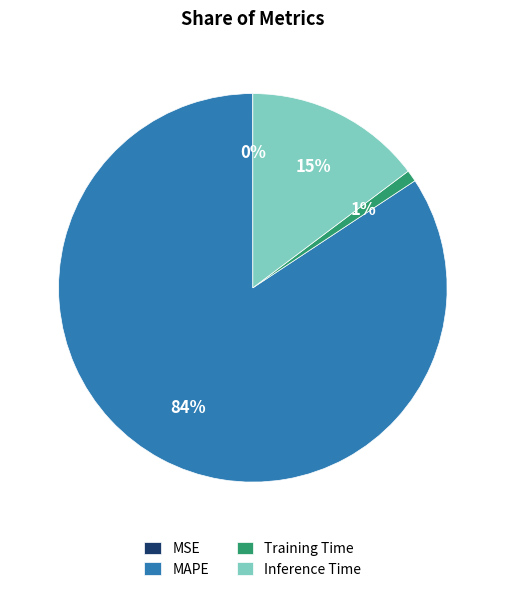

To the nearest percent, what portion does Inference Time represent?

15%